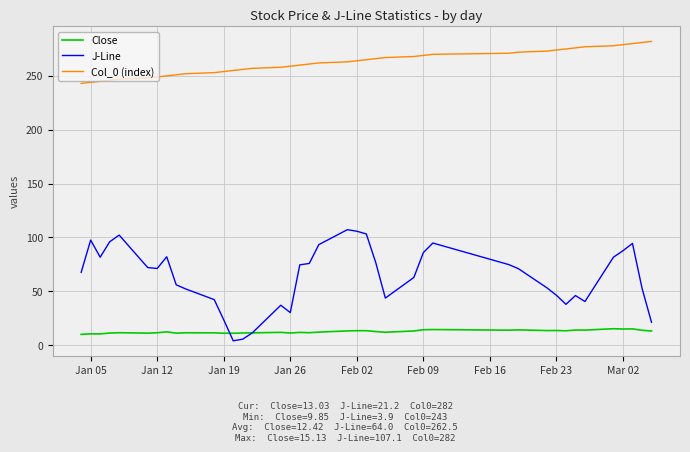

Which series has the widest spread of values?

J-Line